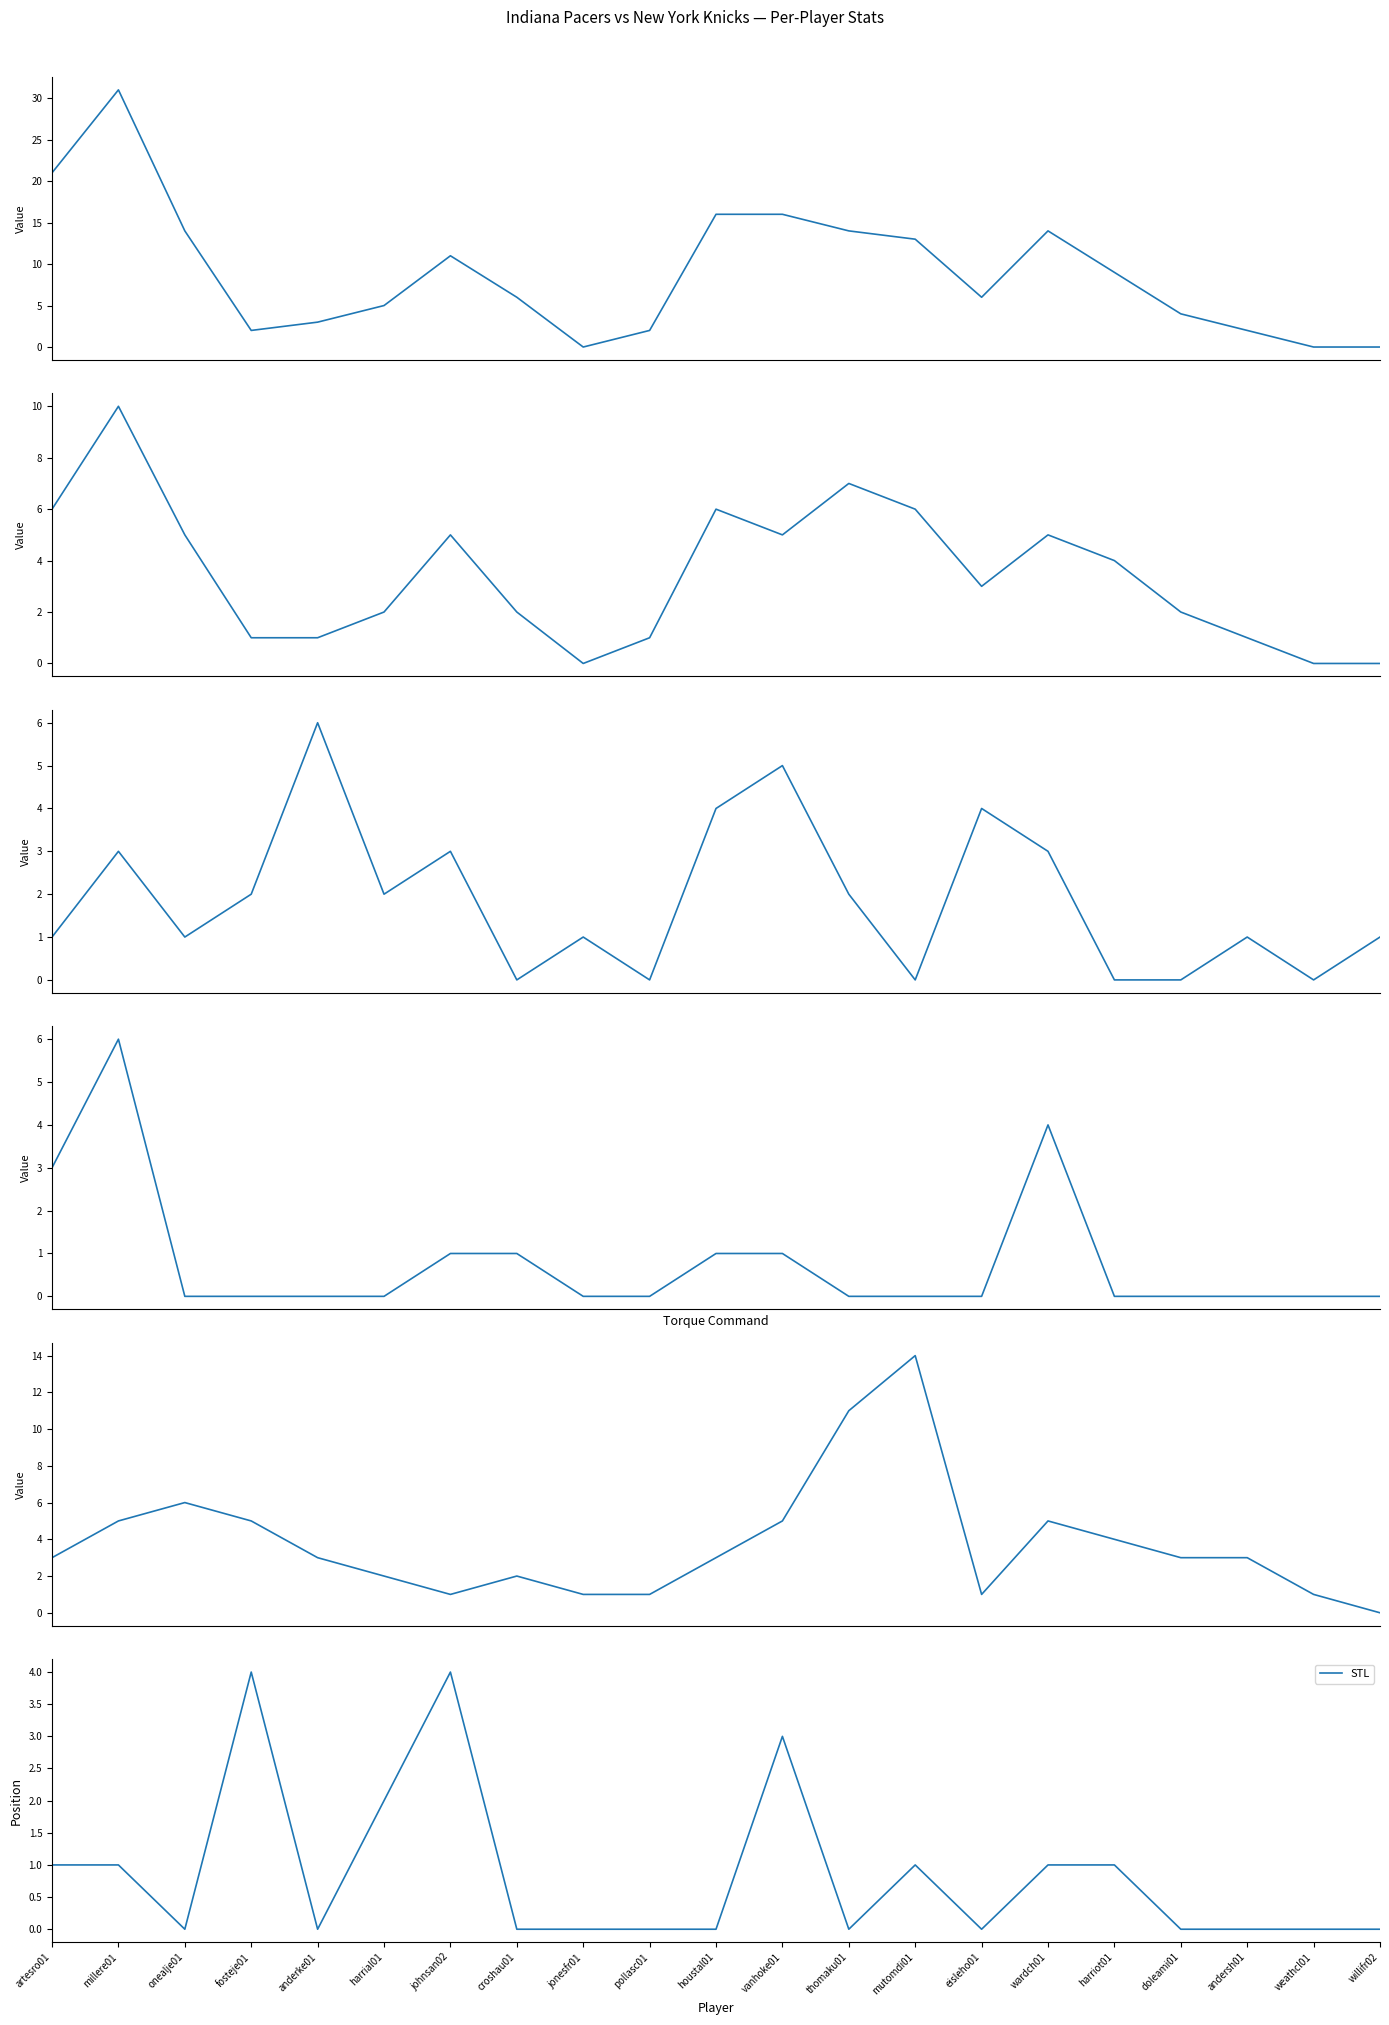

At weathcl01, list the series in order from smallest to largest.

PTS, FG, AST, 3P, STL, TRB